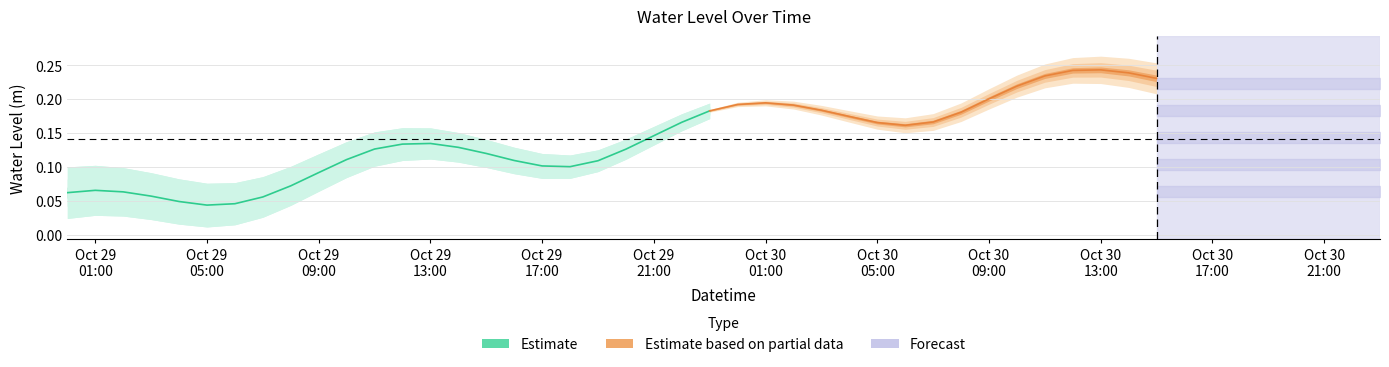

What is the label of the 20th point from the right?

Oct 29
17:00